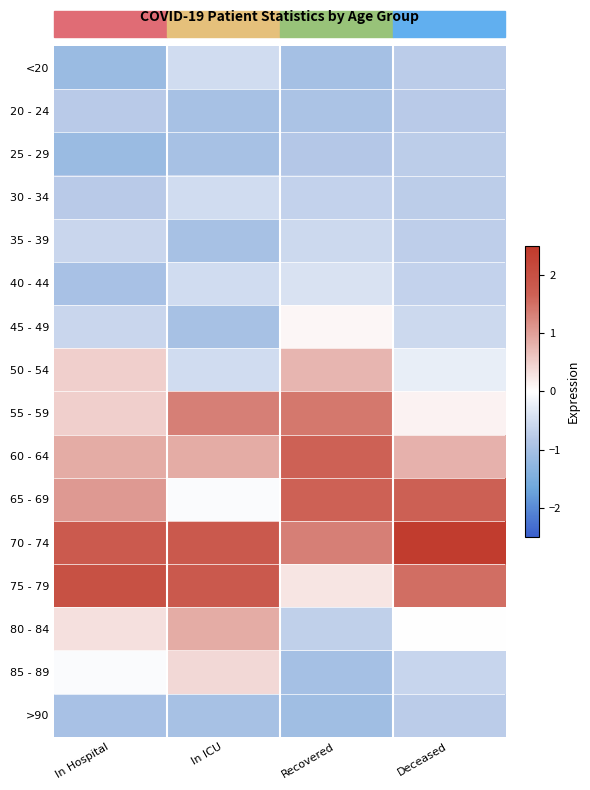

At how many categories does at least one series exceed 0?

4